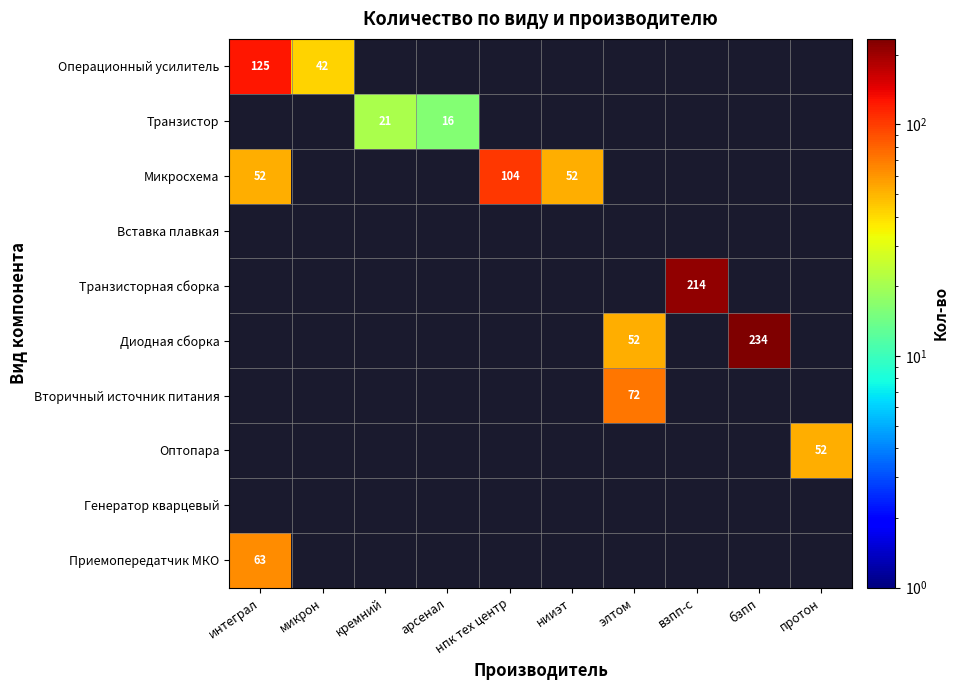

True or false: Диодная сборка has a value of 68 at элтом.

False